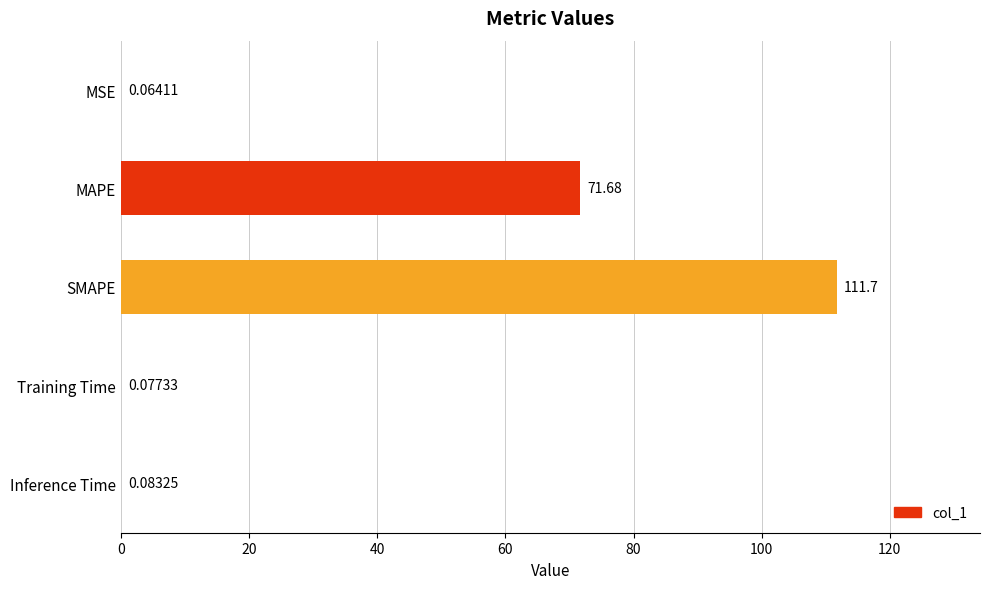

Which category has the highest value across all series?

SMAPE